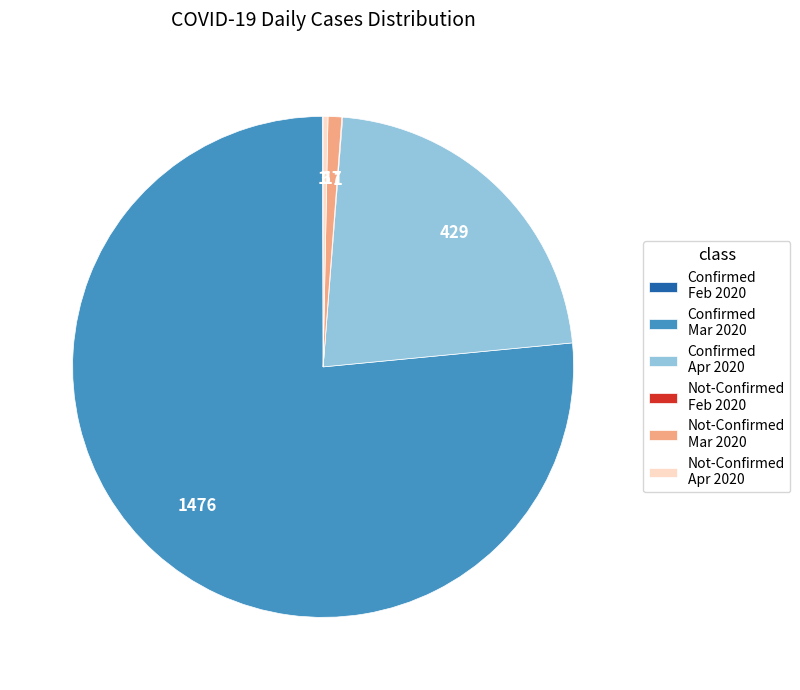

Is there a majority slice in this chart?

Yes